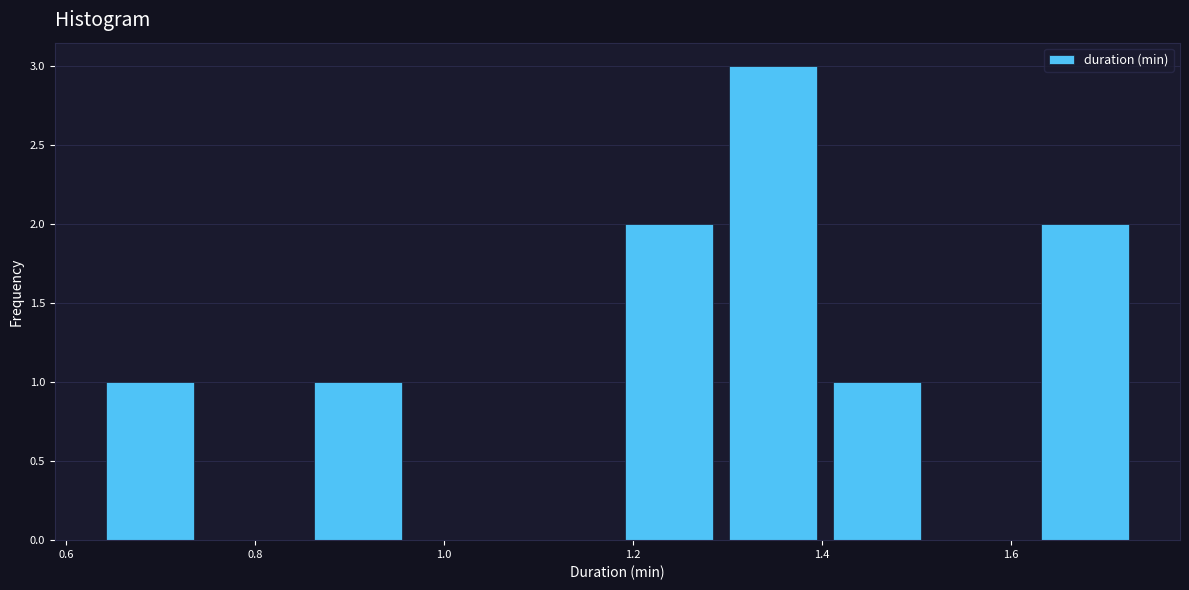

What is the height of the bar covering 1.40 to 1.52 on the x-axis? Neither the bar edges nor the heights are printed on the chart, so give them approximately, as read against the axes.

1